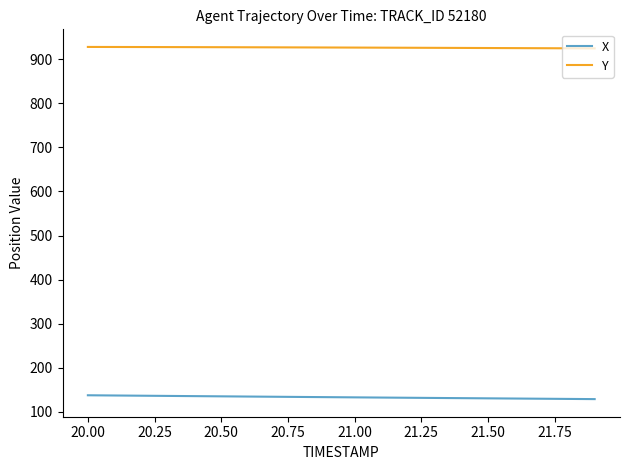

How many lines are shown in the chart?

2